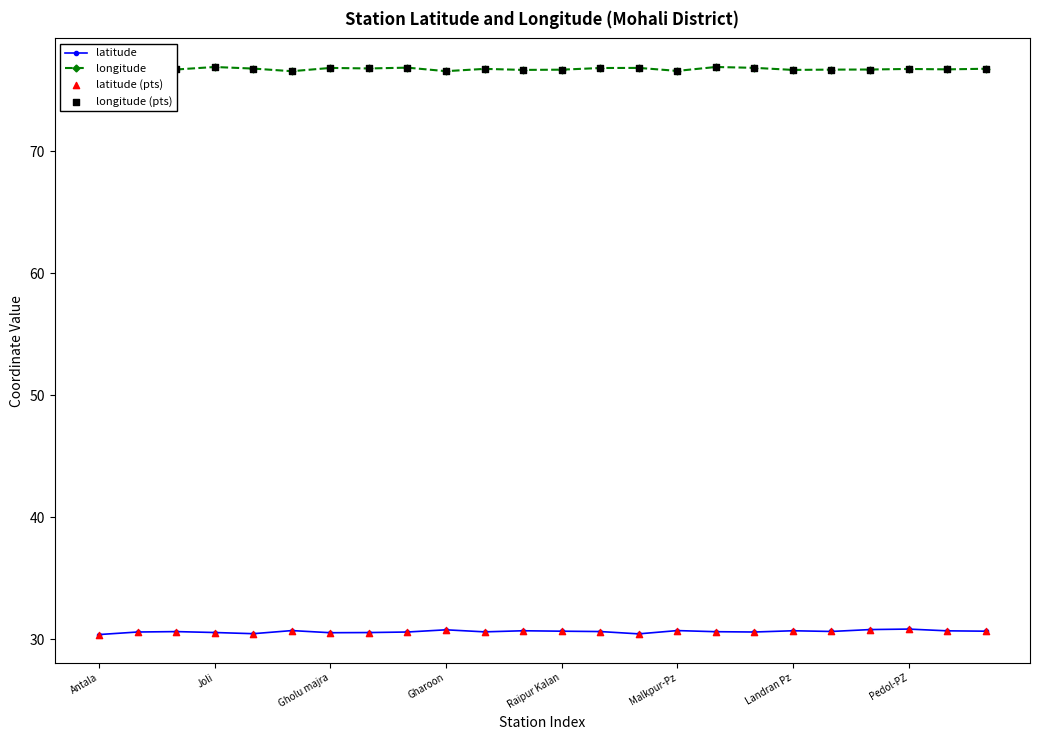

At how many categories does at least one series exceed 36?

24